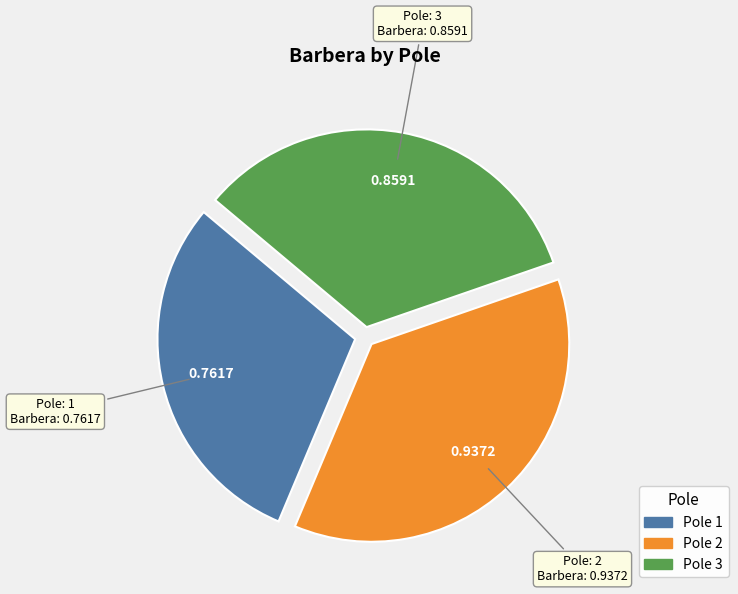

Does any single category account for the majority?

No